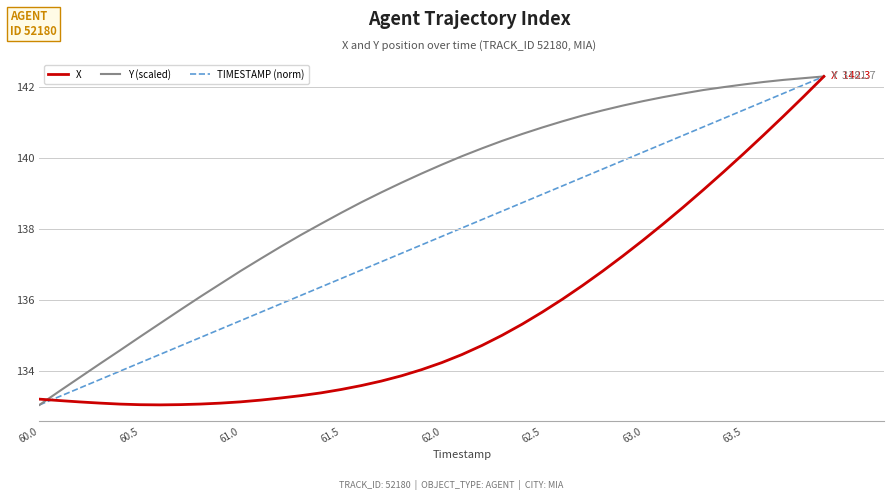

What is the smallest value displayed?

133.1